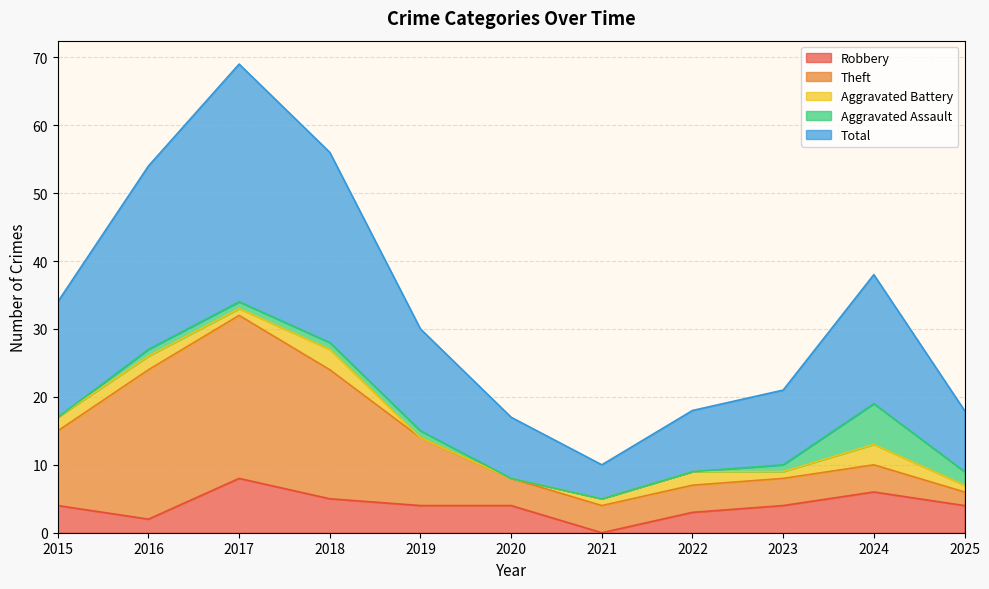

Where does the Aggravated Assault series first go above 1?

2024